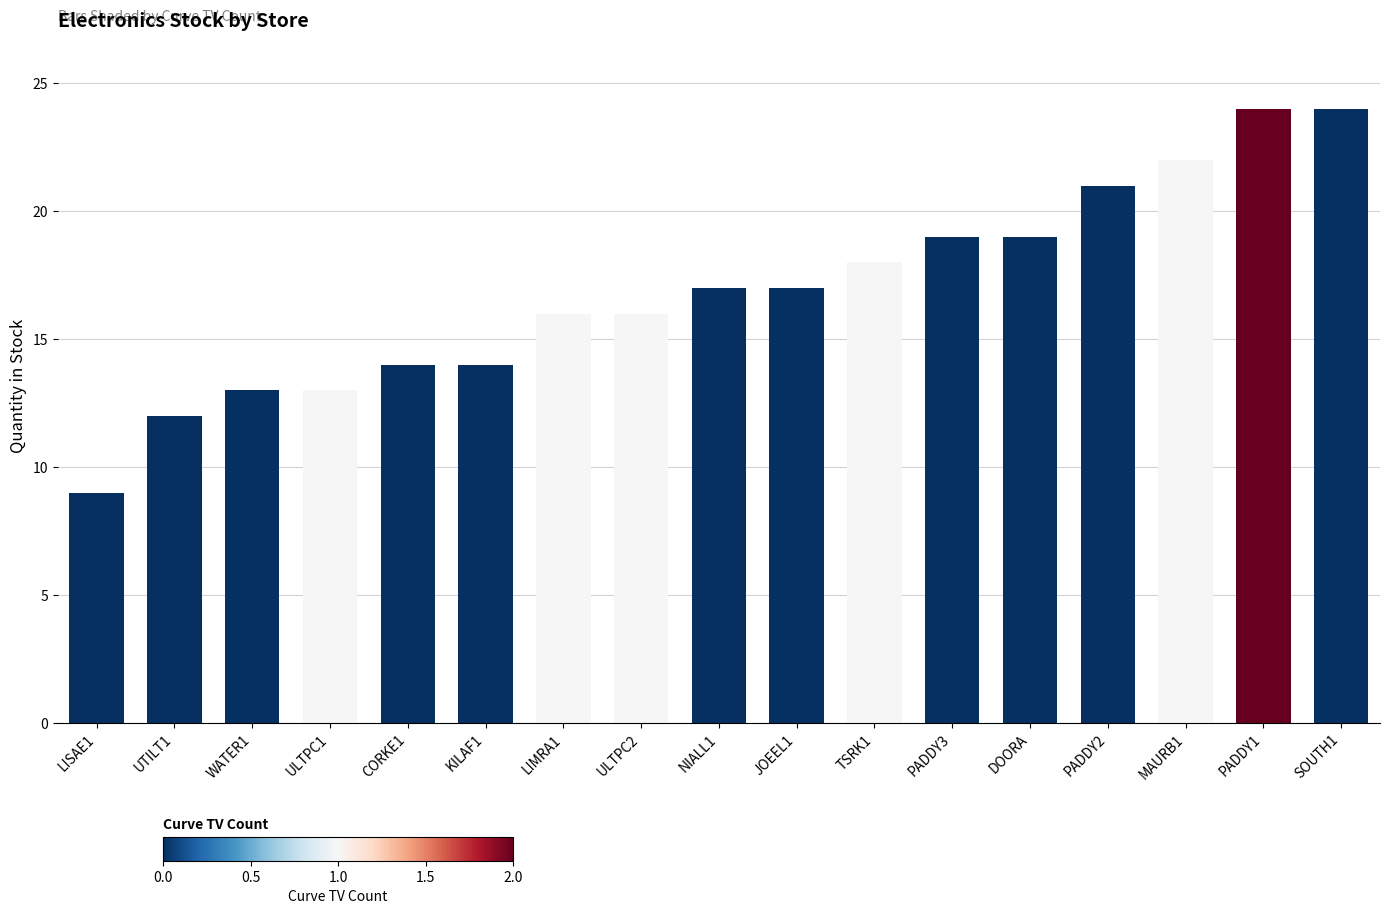

What value does the data have at MAURB1, to the nearest 10?

20